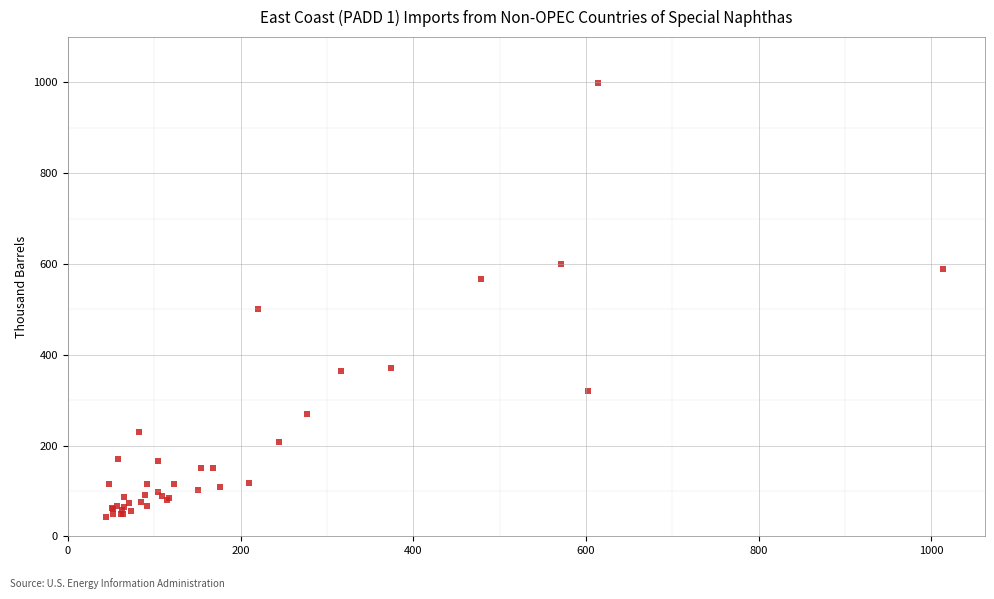

What Y value in the scatter plot is closest to 520?

500.1